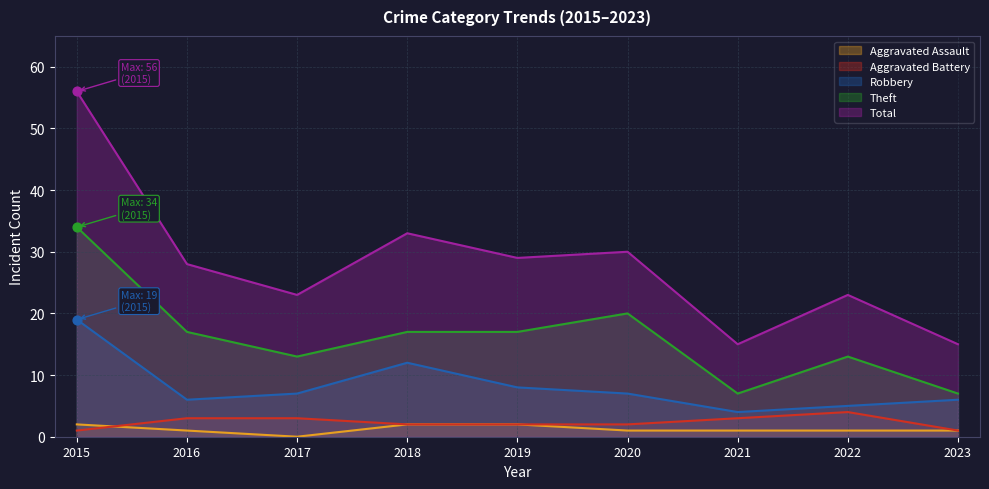

What are all the series names shown in the legend?

Aggravated Assault, Aggravated Battery, Robbery, Theft, Total